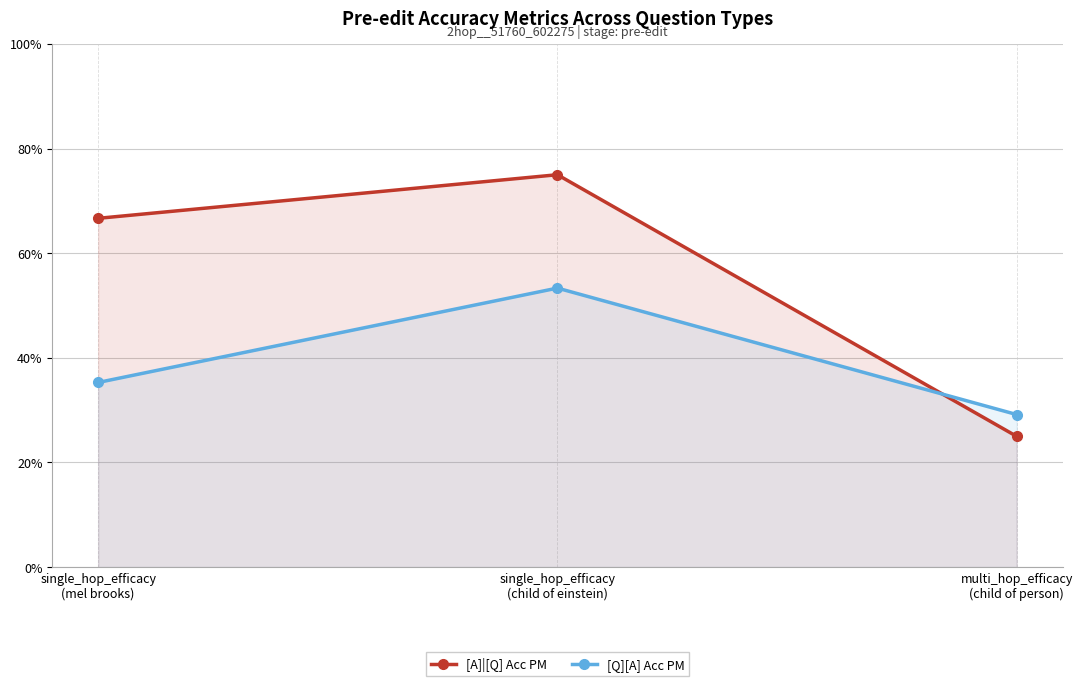

Count the number of categories in the chart.

3